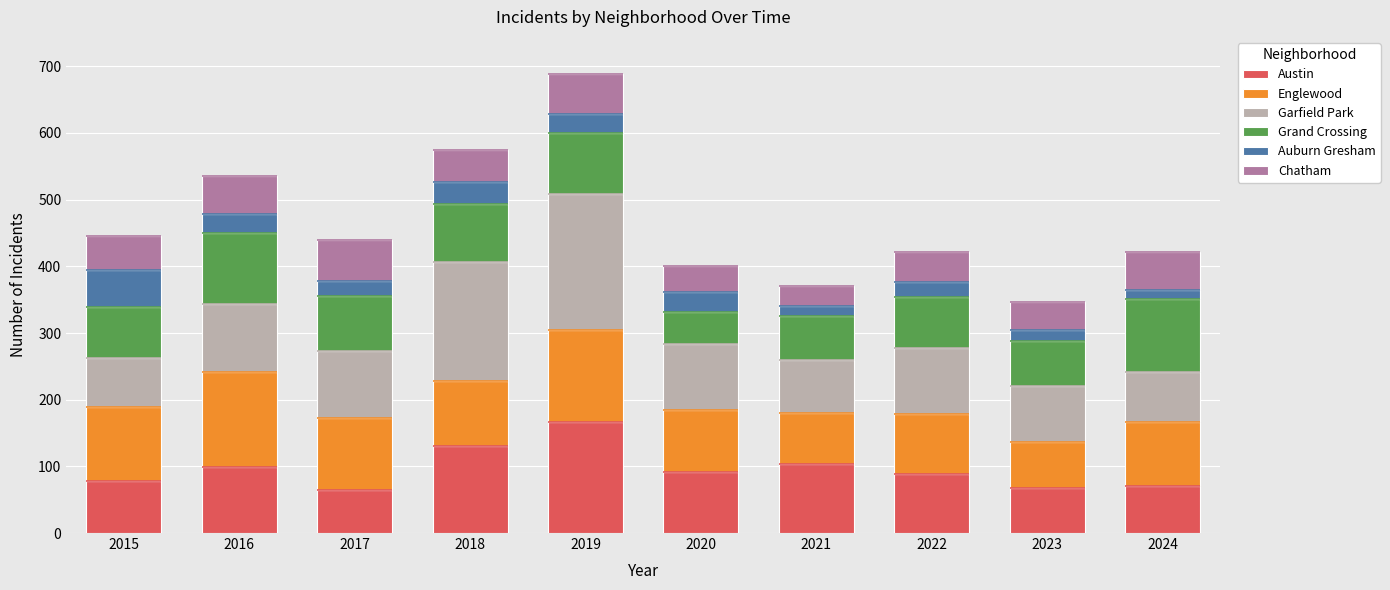

What is the lowest value of the Austin series?

65